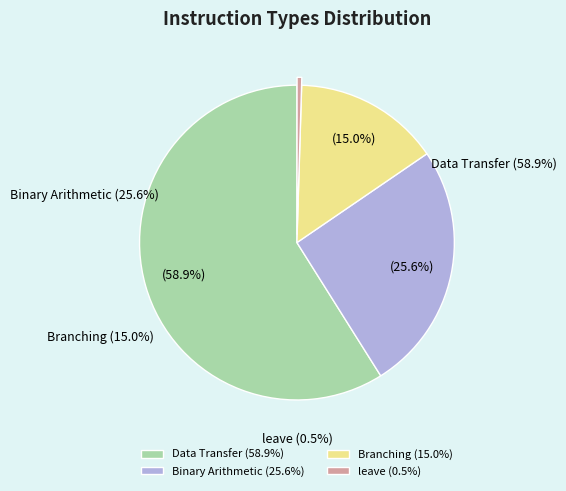

To the nearest percent, what is the difference between the largest and smallest slice percentages?

58%